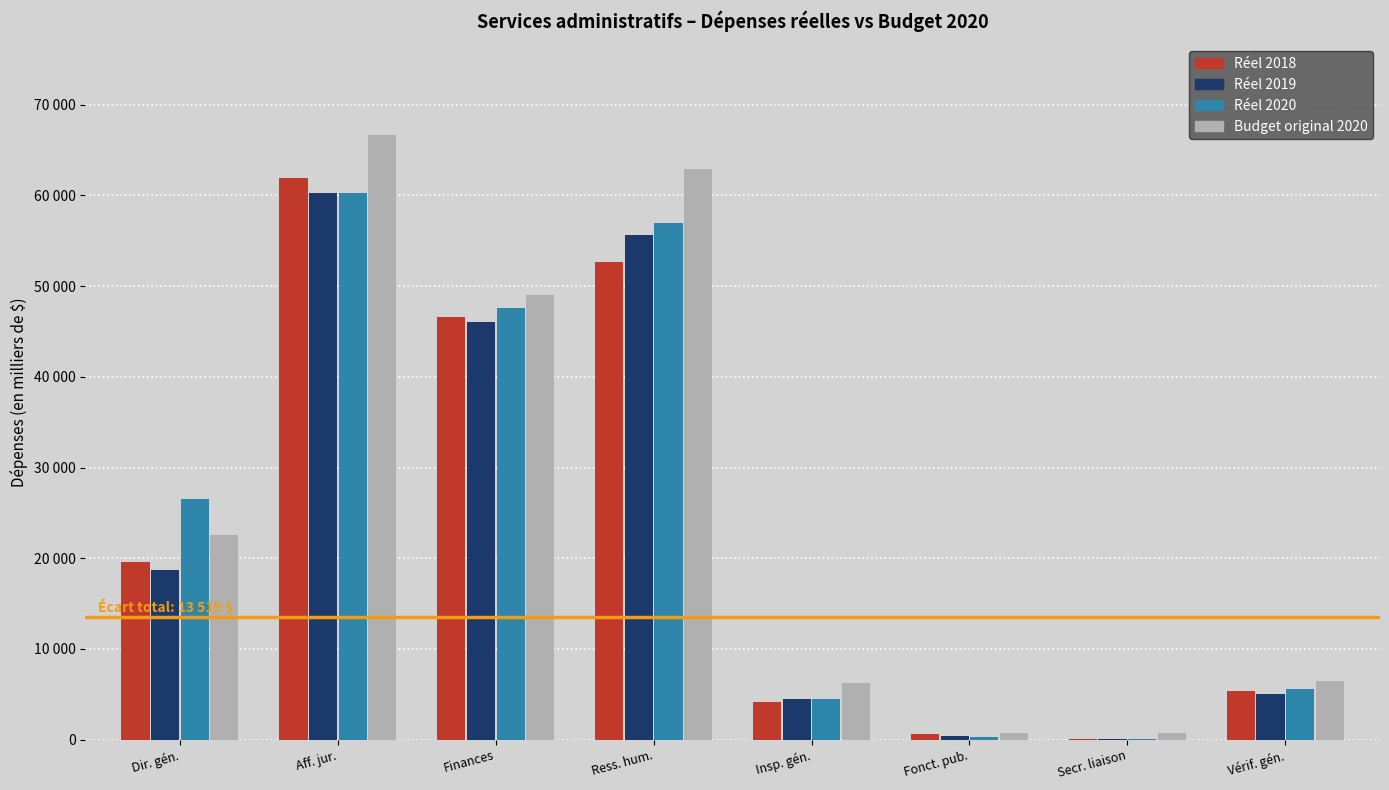

Rank the series at Insp. gén. from highest to lowest value.

Budget original 2020, Réel 2020, Réel 2019, Réel 2018